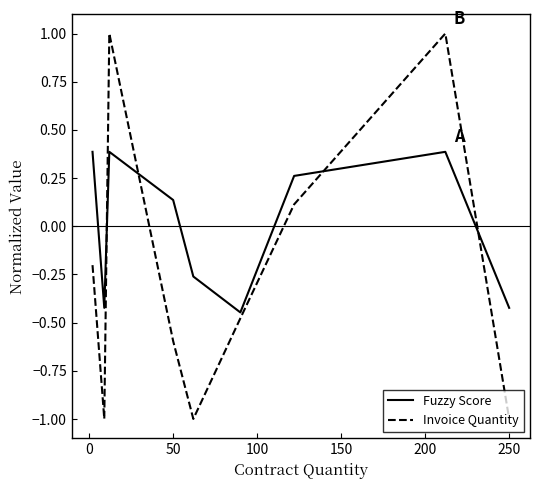

Is this an area chart (filled region under the line)?

No